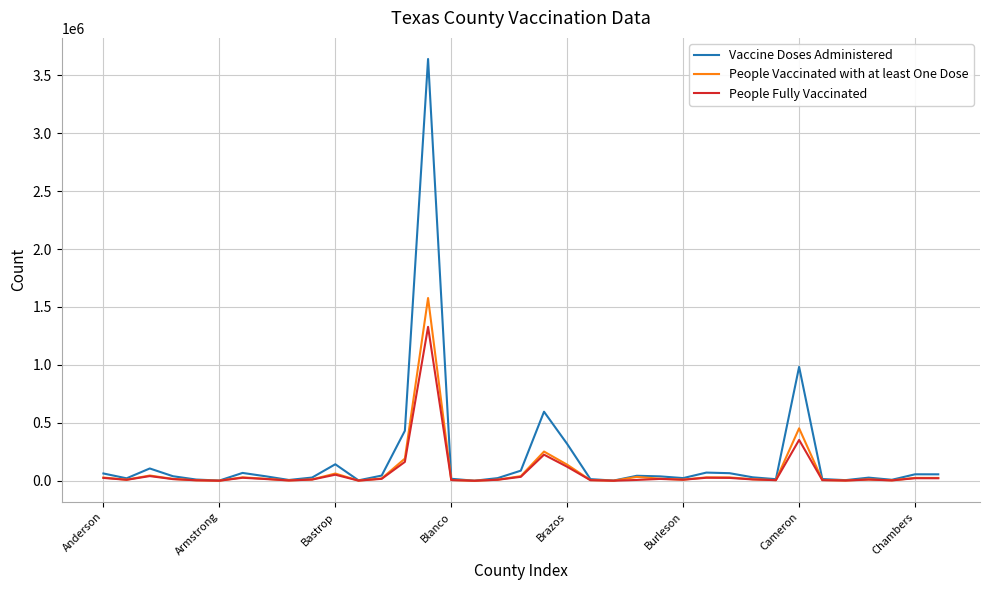

What is the maximum value shown in the chart?

3640023